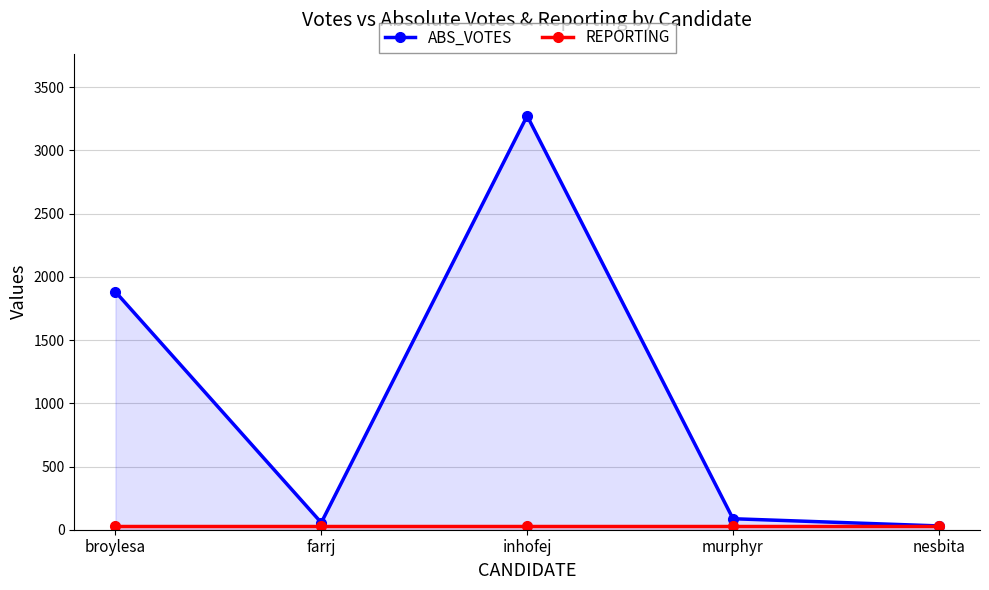

What are all the series names shown in the legend?

ABS_VOTES, REPORTING